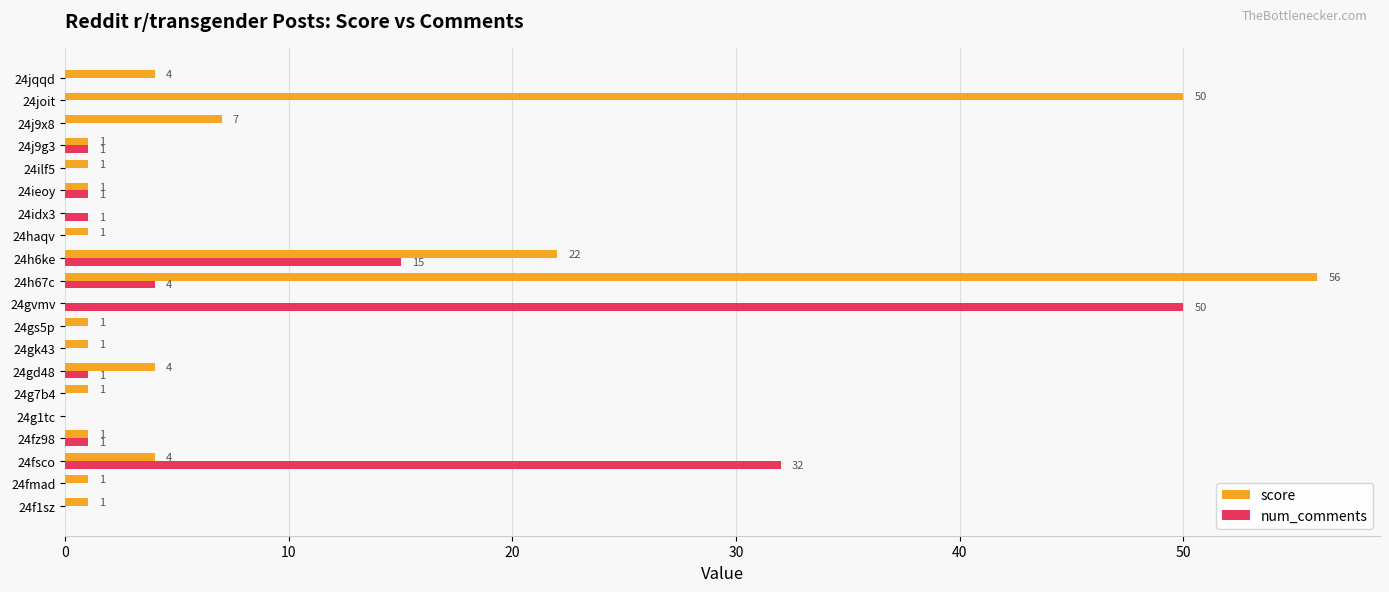

What are all the series names shown in the legend?

score, num_comments